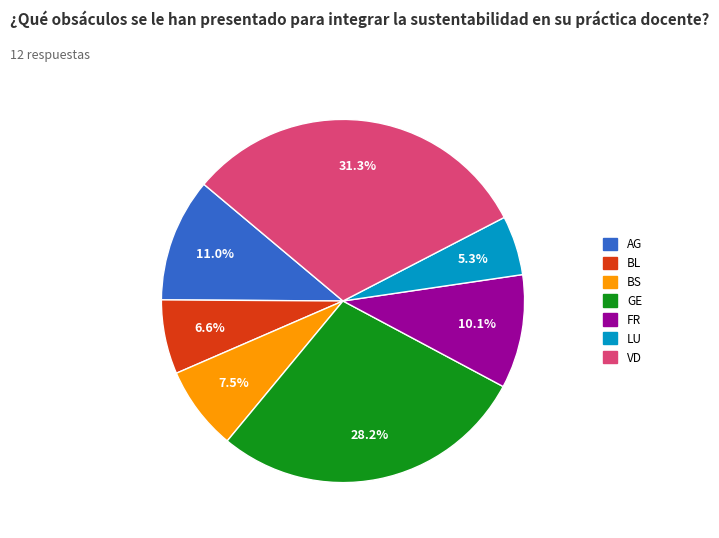

Does FR account for over 50% of the chart?

No